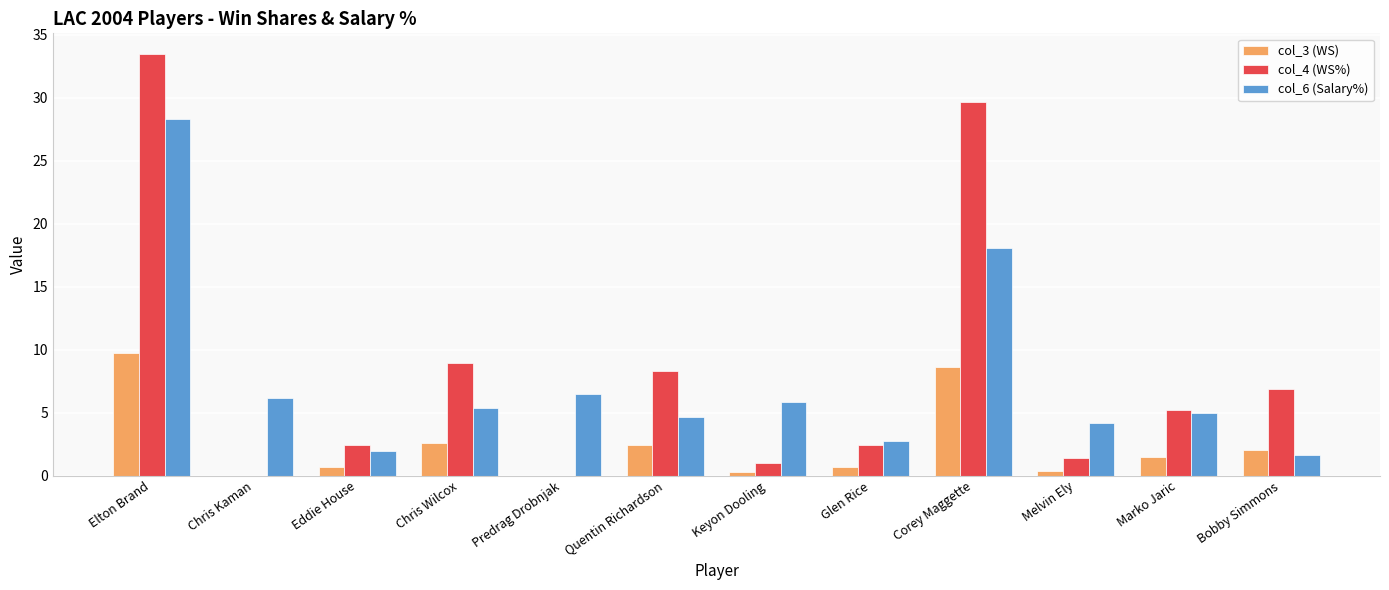

True or false: col_6 (Salary%) has a value of 2.3 at Melvin Ely.

False